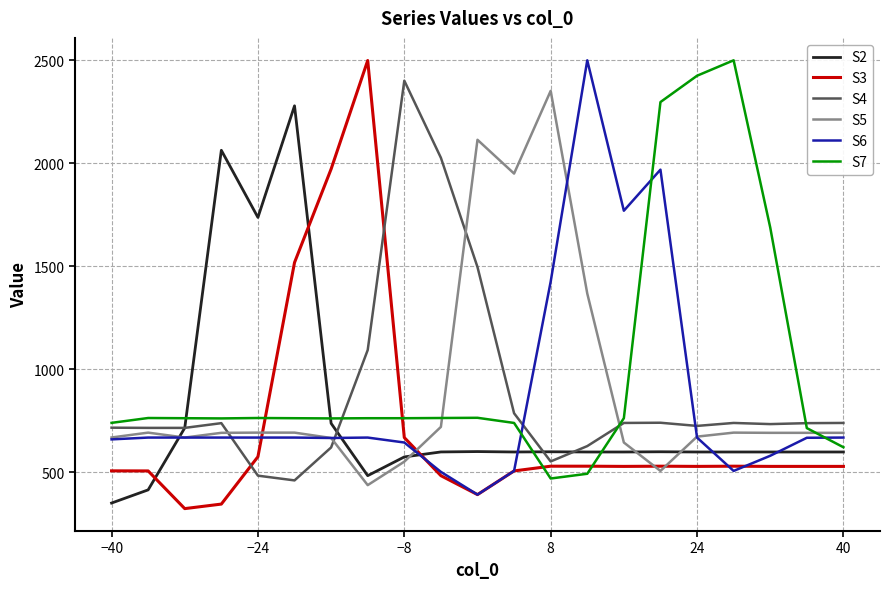

After their last crossing, which series has the higher values: S3 or S7?

S7